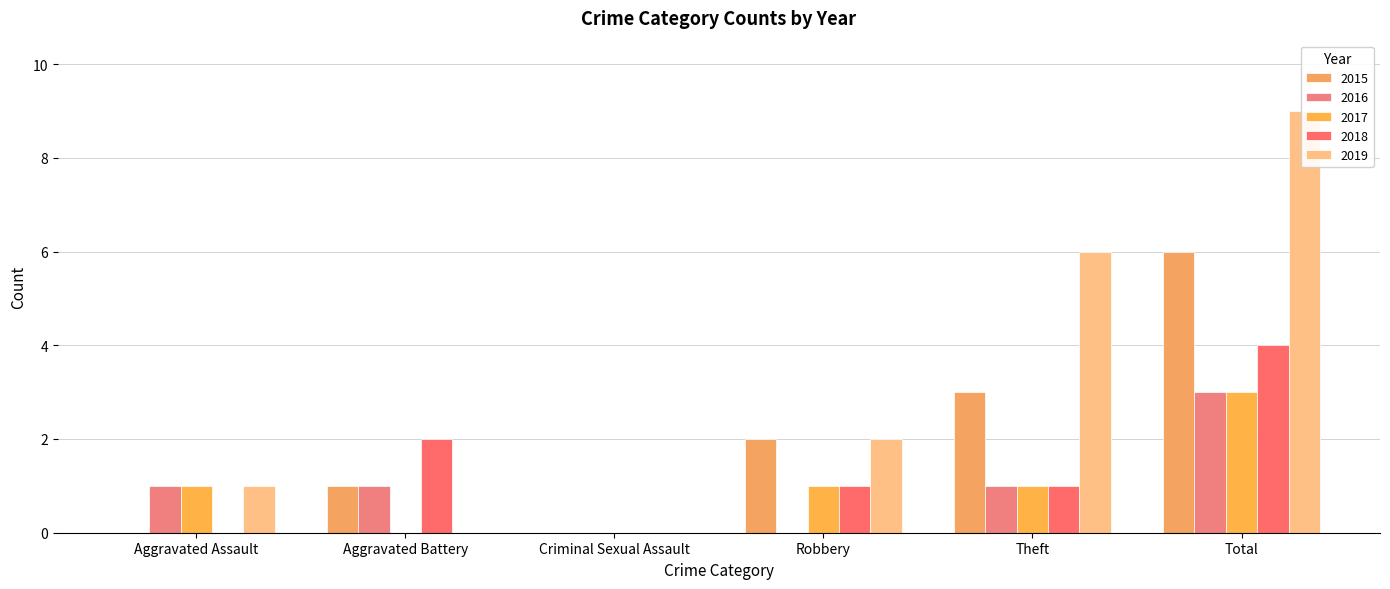

How many values in the 2016 series are below 1?

2